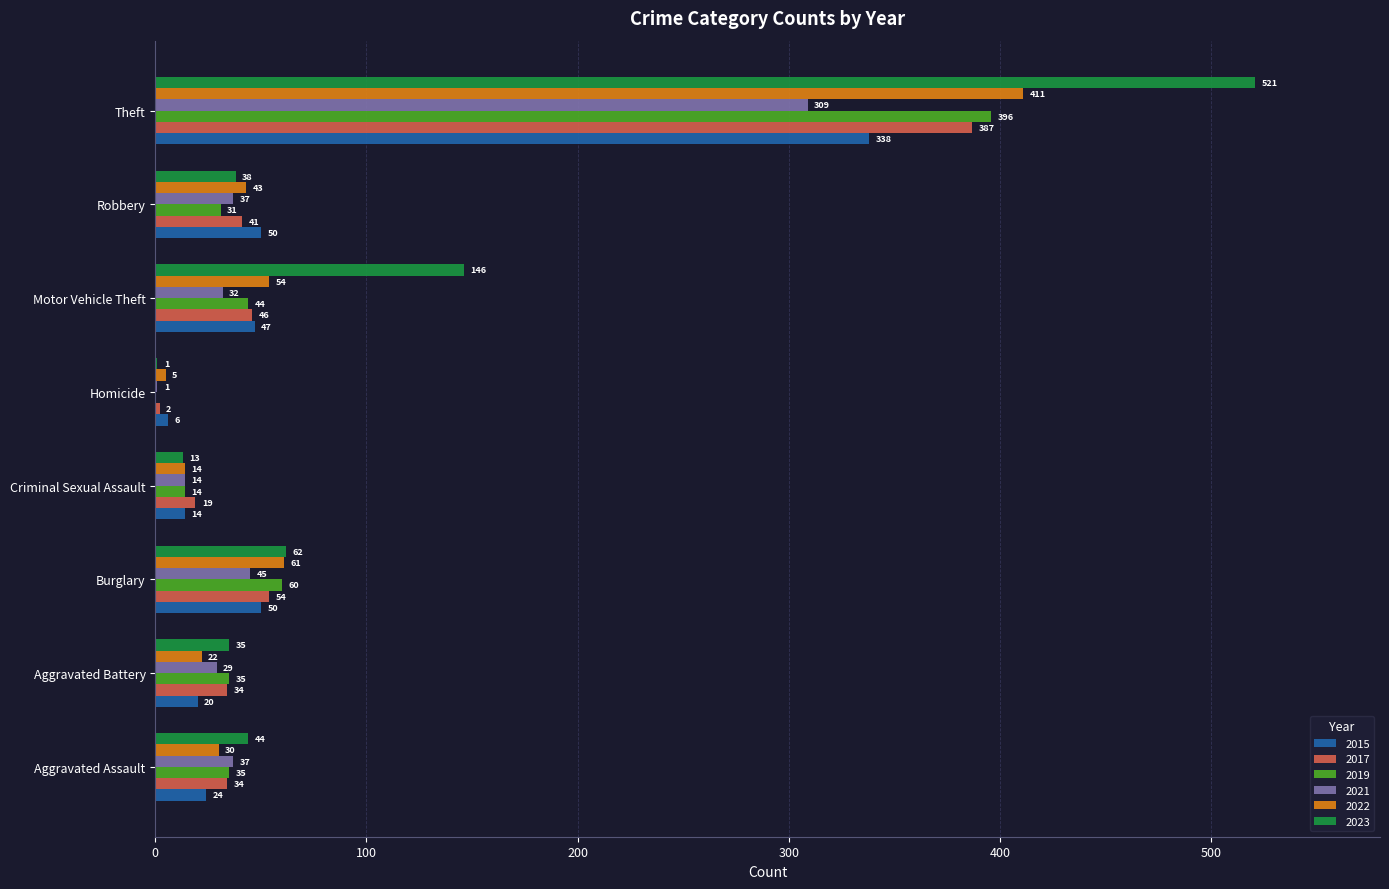

What is the total value across all series at Homicide?

15